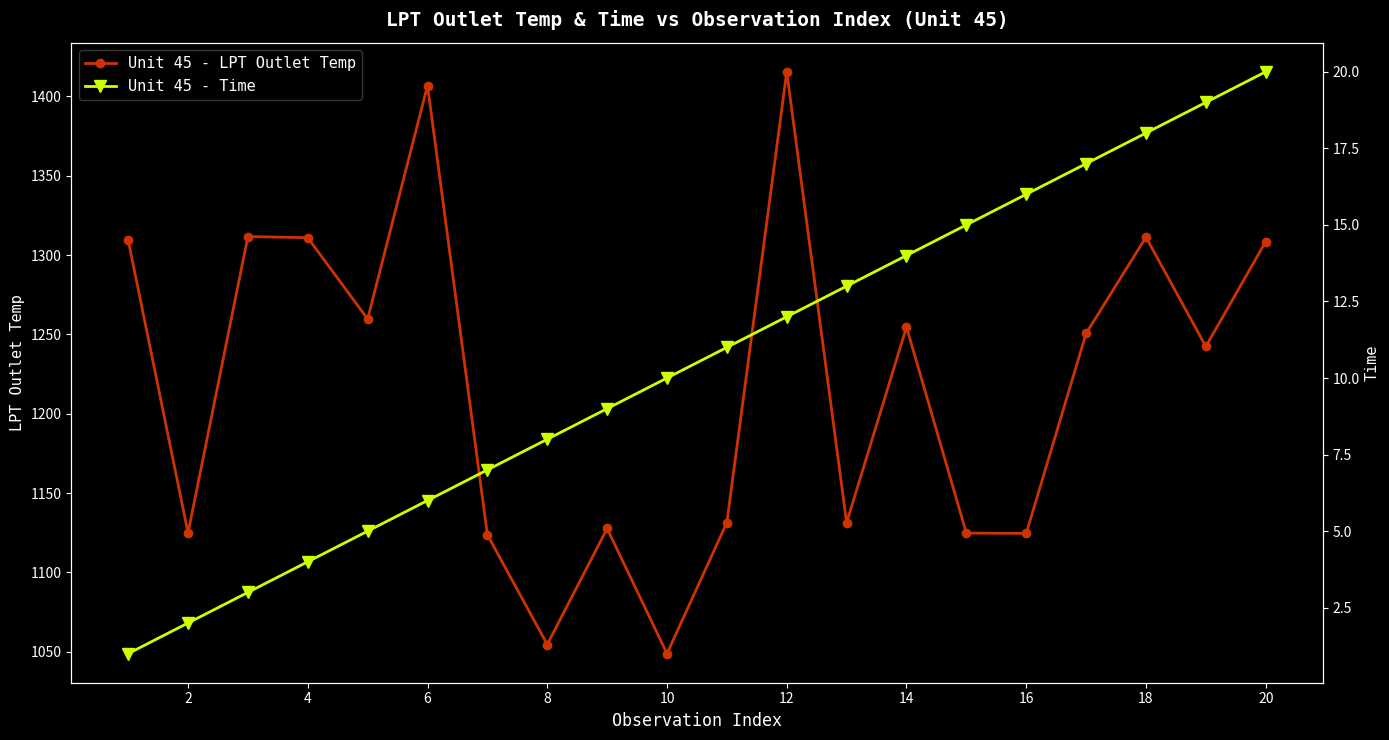

True or false: Unit 45 - LPT Outlet Temp has a value of 609.1 at 20.

False